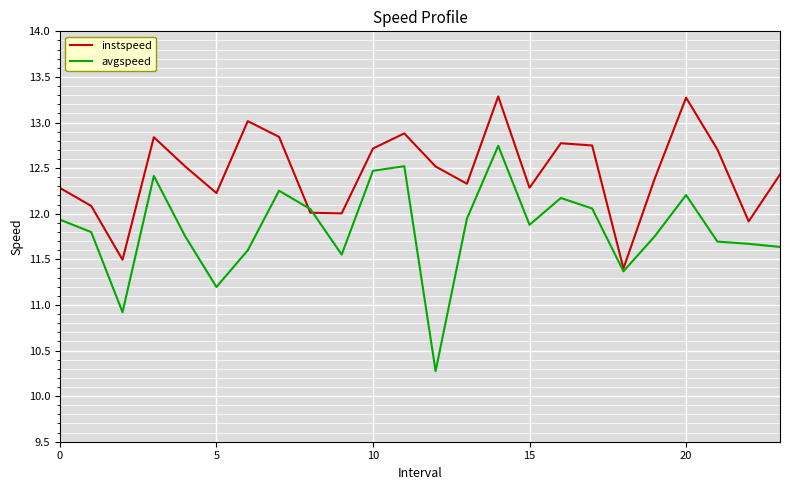

Which series has the largest total across all categories?

instspeed